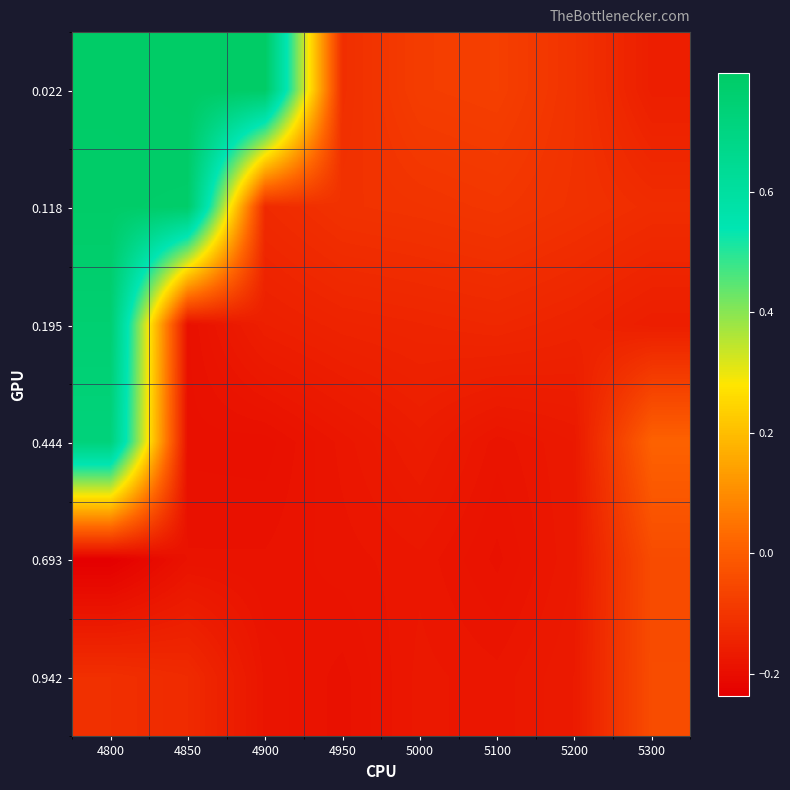

Which label corresponds to the smallest value in the chart?

4800